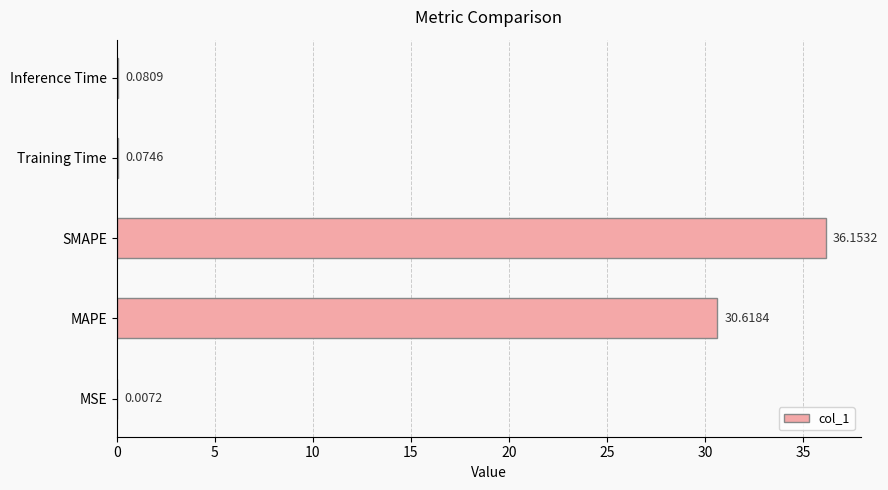

Between SMAPE and MAPE, which is larger?

SMAPE